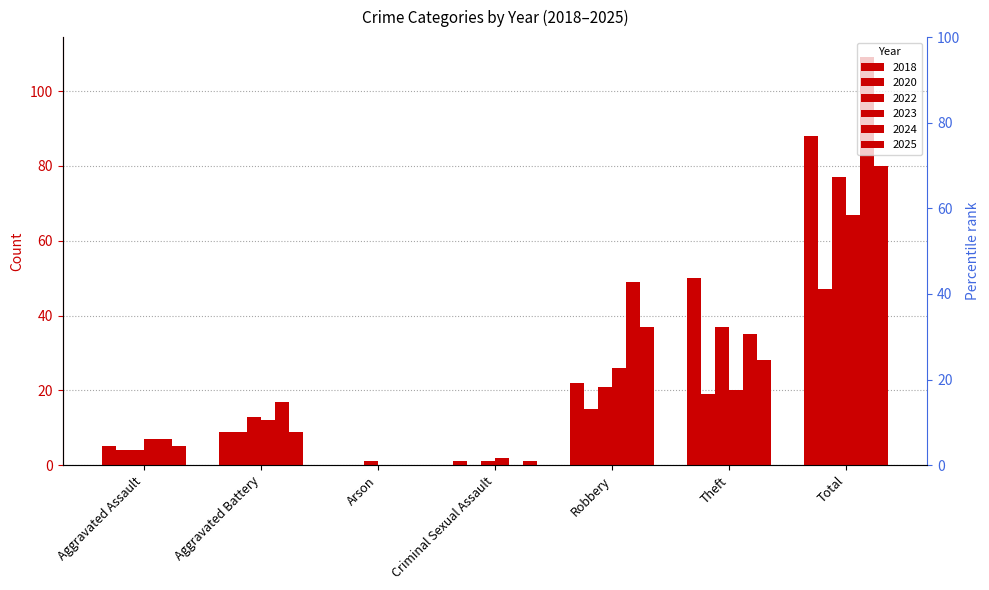

What position from the left is Robbery?

5